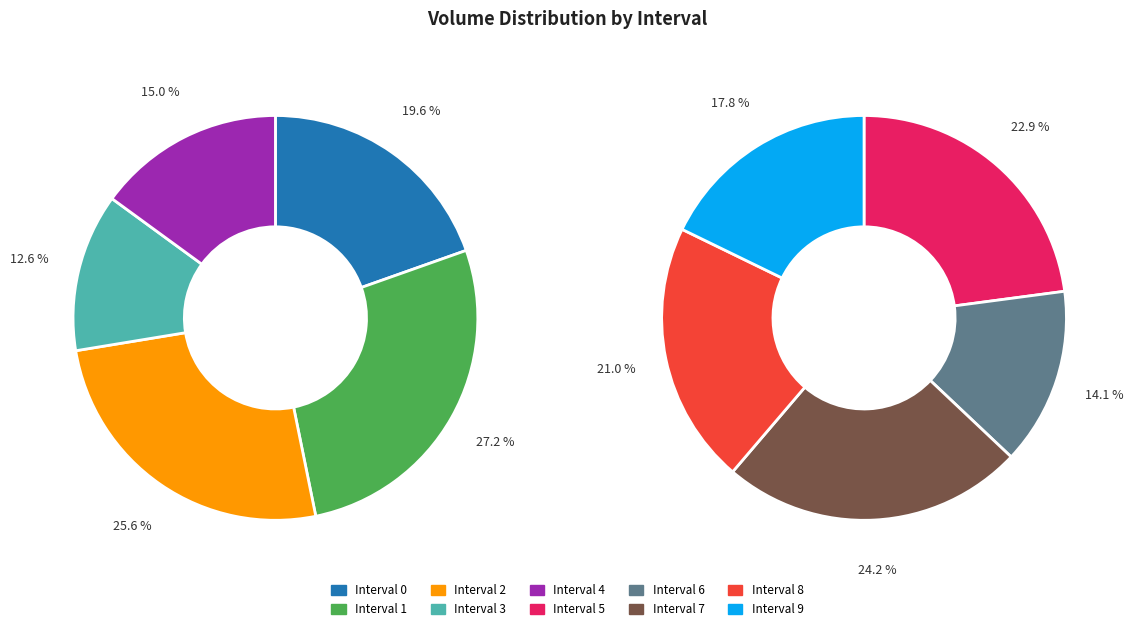

Combined, do Interval 3 and Interval 2 account for over 50%?

No